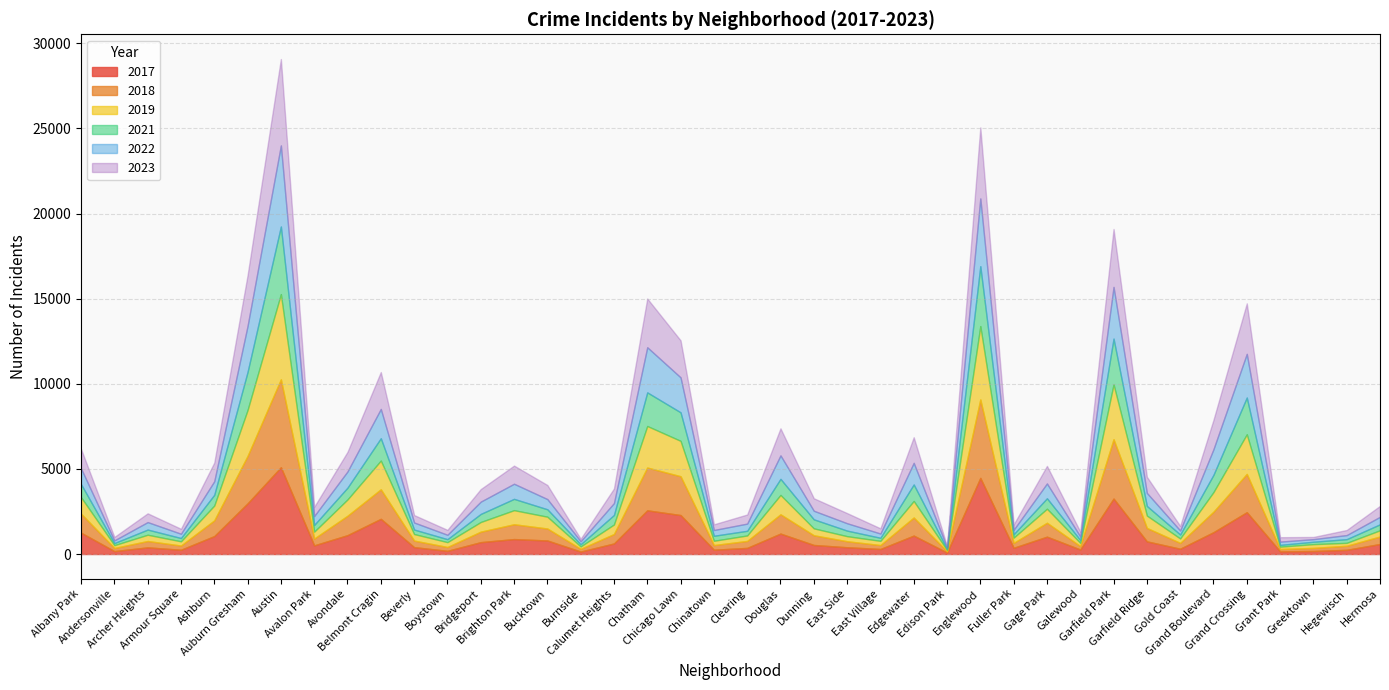

How many times do 2018 and 2017 cross each other?

20